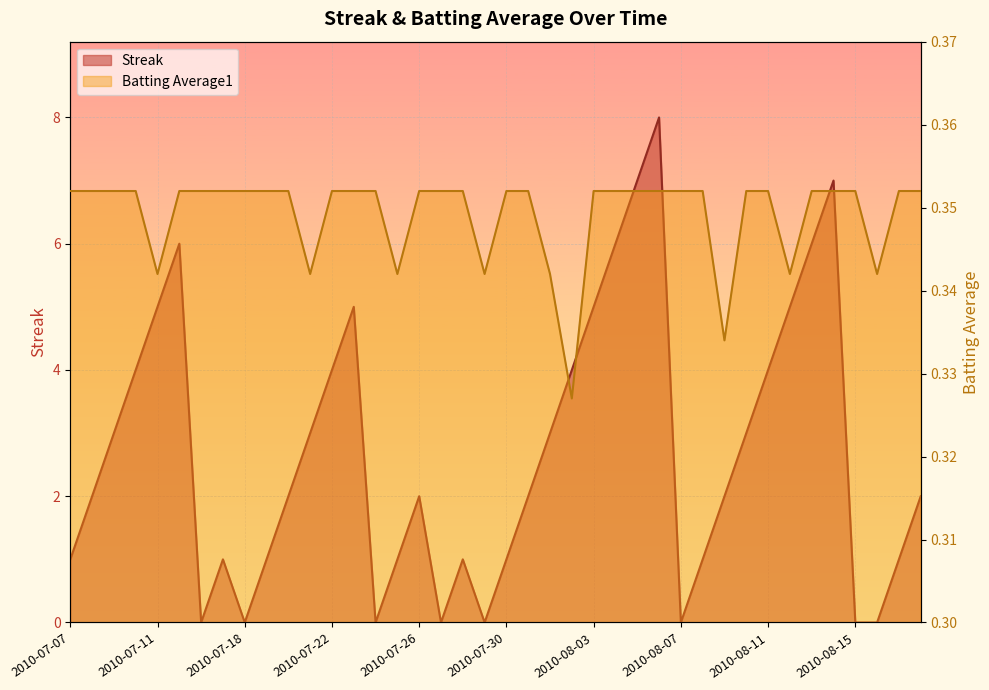

At which category is the sum across all series the highest?

2010-08-06